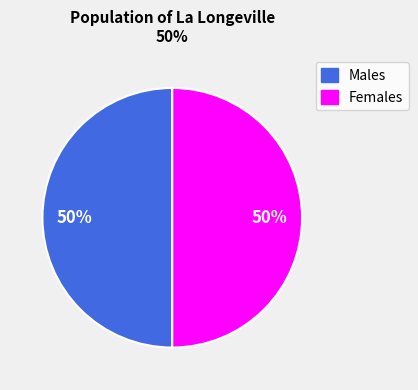

To the nearest percent, what is the average slice percentage?

50%